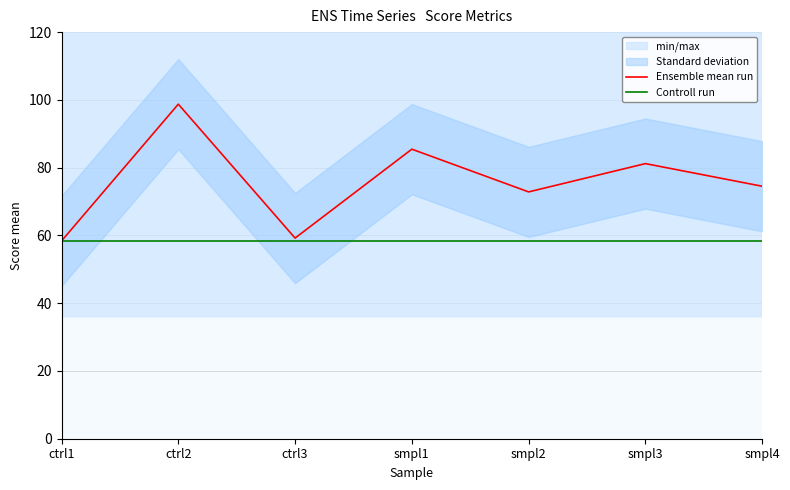

Reading left to right, list all the values displayed in this chart.

Ensemble mean run: 58.4	98.7	59.2	85.5	72.8	81.2	74.5
Controll run: 58.4	58.4	58.4	58.4	58.4	58.4	58.4